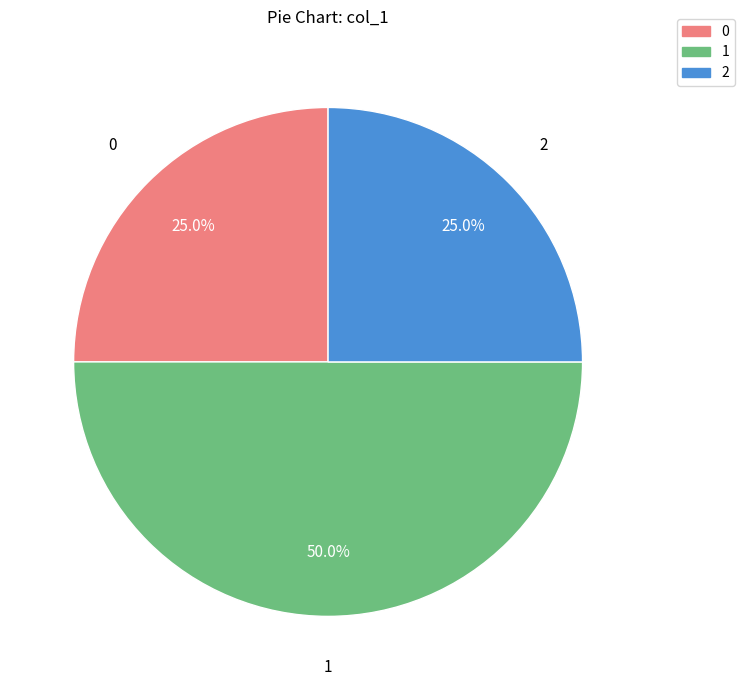

Does 0 account for over 50% of the chart?

No